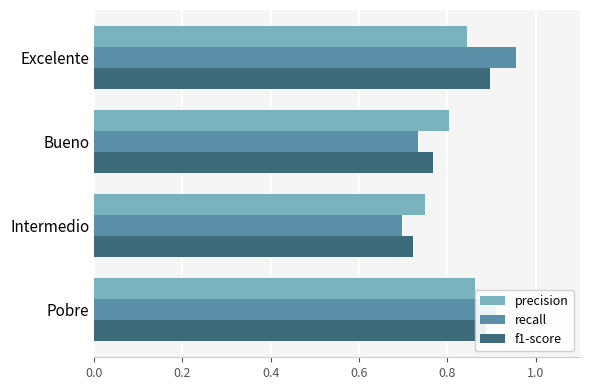

Rank the series by their maximum value, from lowest to highest.

precision, f1-score, recall